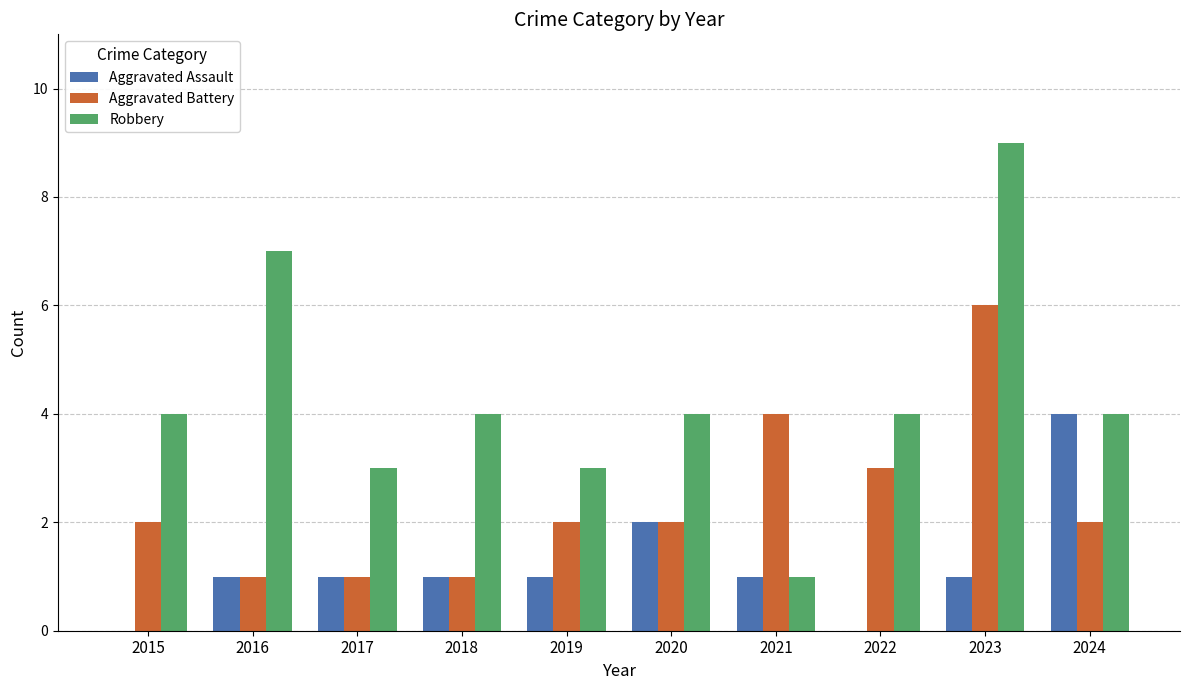

What is the sum of the Robbery values at 2017 and 2022?

7